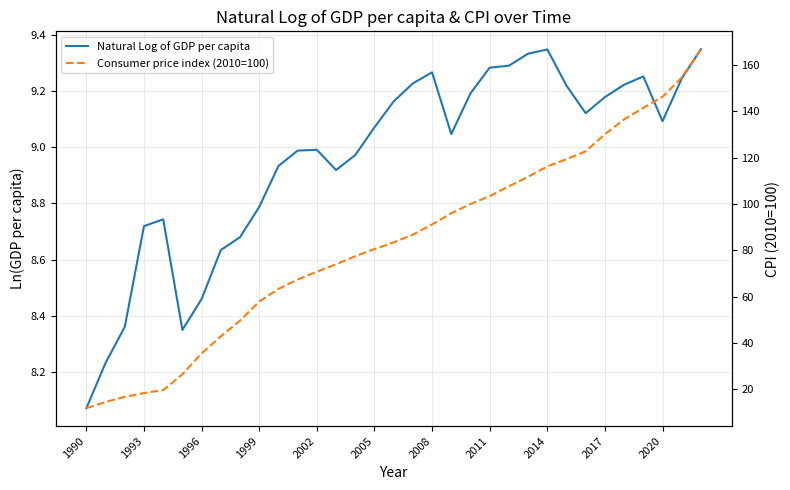

At which label is Consumer price index (2010=100) closest to 89?

2008